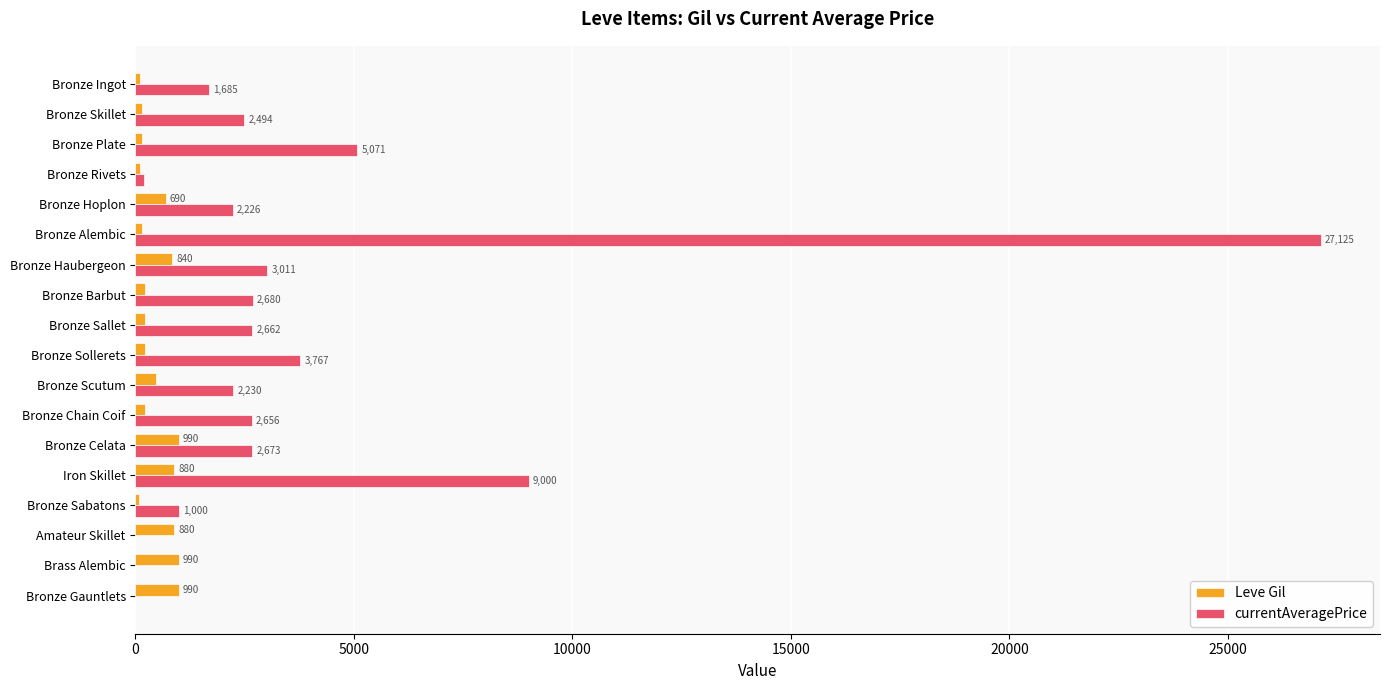

The value of Leve Gil at Bronze Sollerets is 220.0. True or false?

True